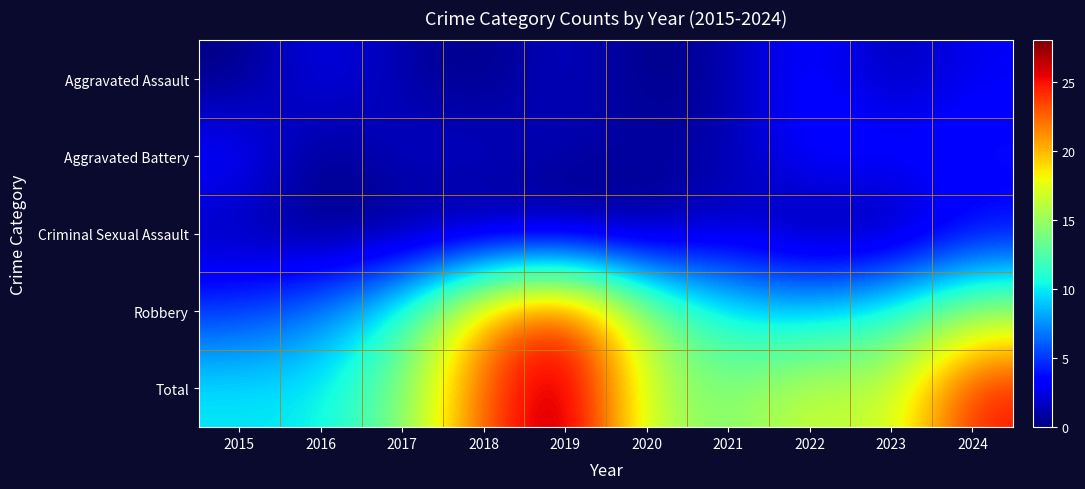

At how many categories does at least one series exceed 26?

1